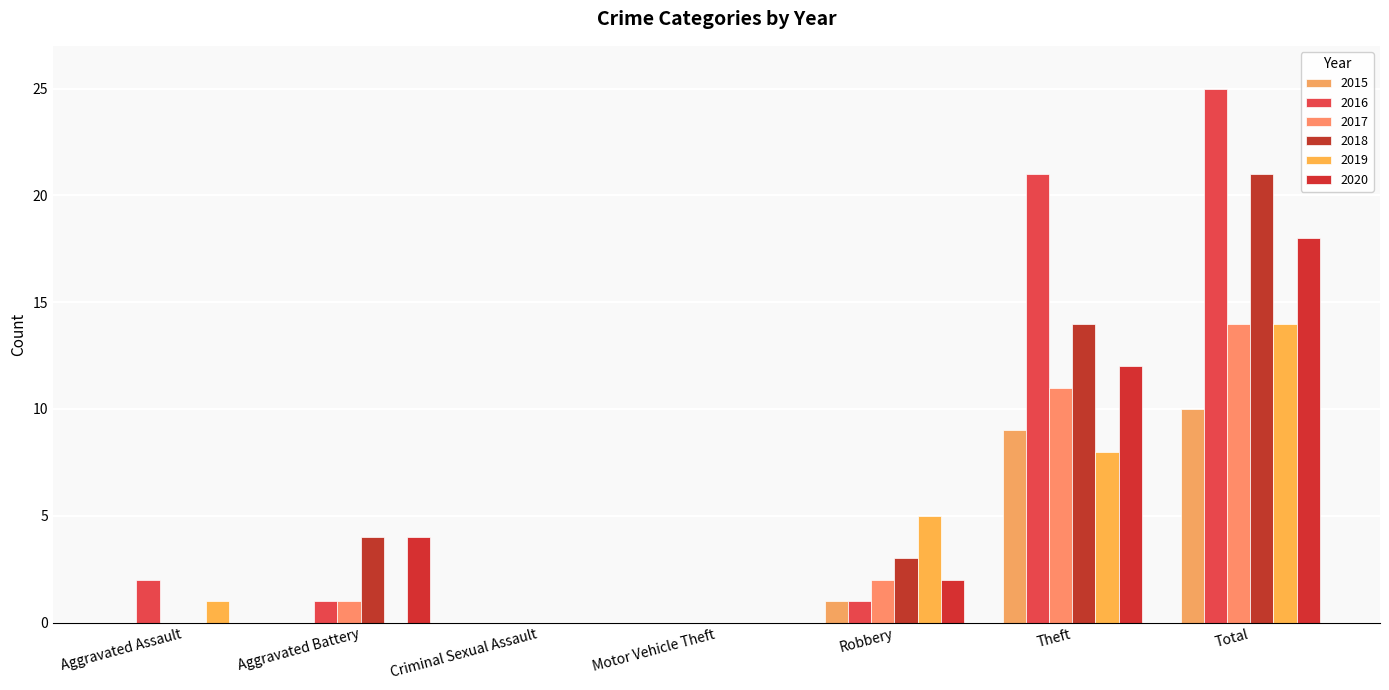

How many categories are shown in the chart?

7